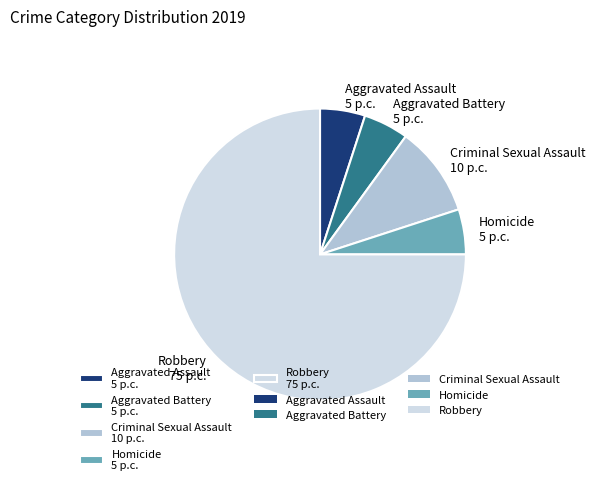

True or false: Aggravated Assault 5 p.c. accounts for 5% of the total.

True